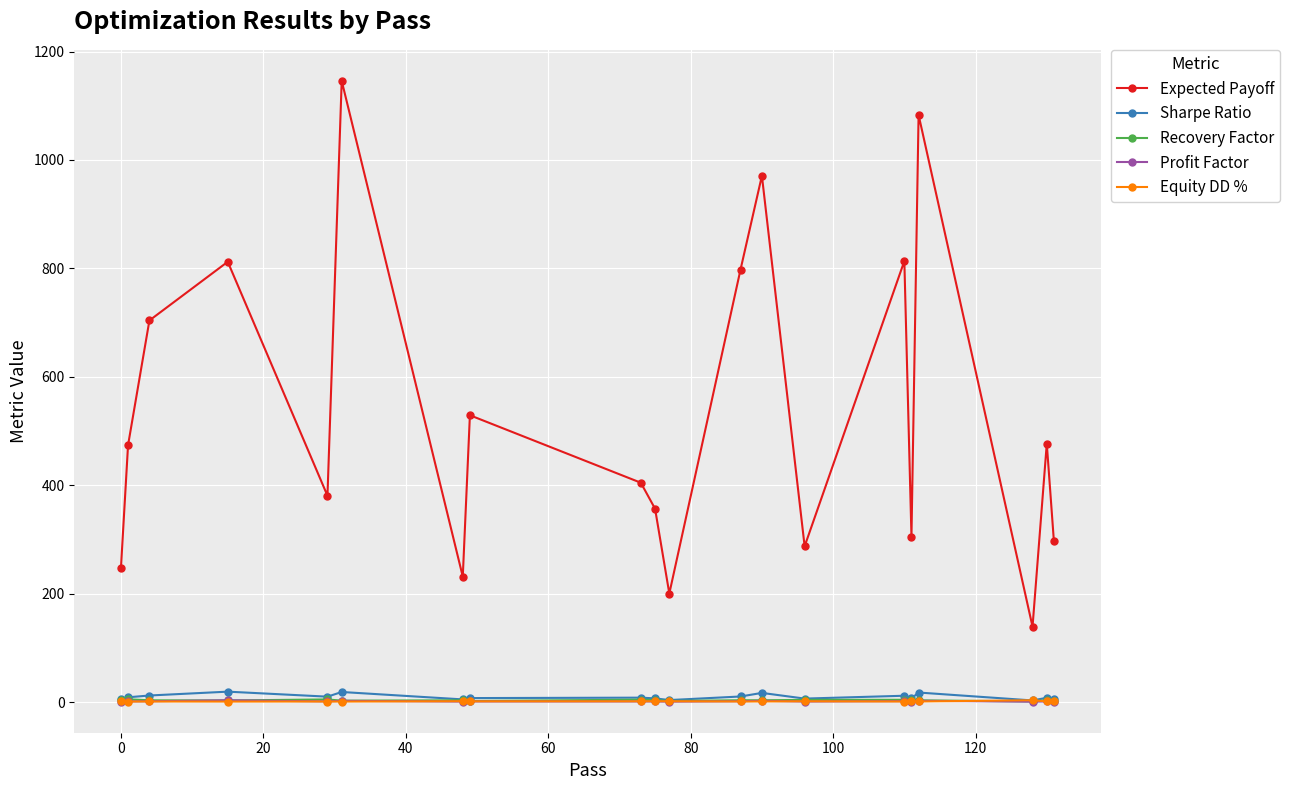

What is the maximum value shown in the chart?

1145.9